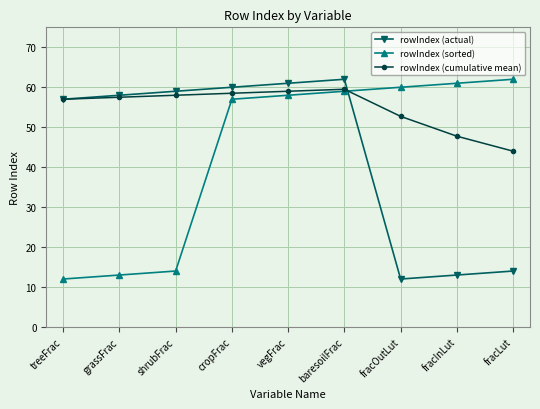

Reading left to right, what are all the values shown in this chart?

rowIndex (actual): treeFrac=57.0	grassFrac=58.0	shrubFrac=59.0	cropFrac=60.0	vegFrac=61.0	baresoilFrac=62.0	fracOutLut=12.0	fracInLut=13.0	fracLut=14.0
rowIndex (sorted): treeFrac=12.0	grassFrac=13.0	shrubFrac=14.0	cropFrac=57.0	vegFrac=58.0	baresoilFrac=59.0	fracOutLut=60.0	fracInLut=61.0	fracLut=62.0
rowIndex (cumulative mean): treeFrac=57.0	grassFrac=57.5	shrubFrac=58.0	cropFrac=58.5	vegFrac=59.0	baresoilFrac=59.5	fracOutLut=52.7	fracInLut=47.8	fracLut=44.0